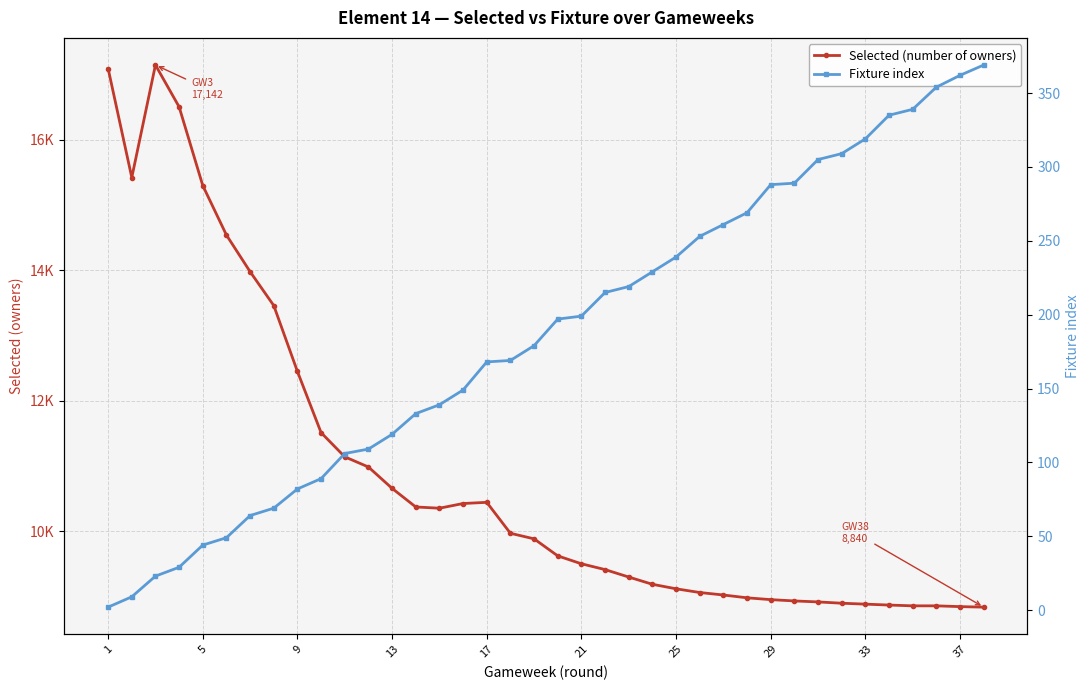

Which series has the largest total across all categories?

Selected (number of owners)